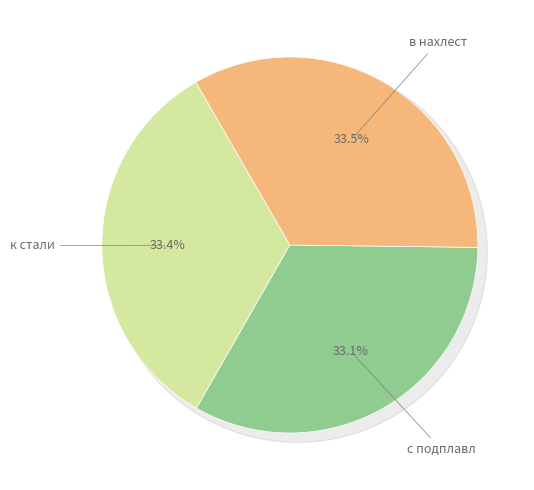

Approximately how many times larger is the value at в нахлест compared to с подплавл?

1.0